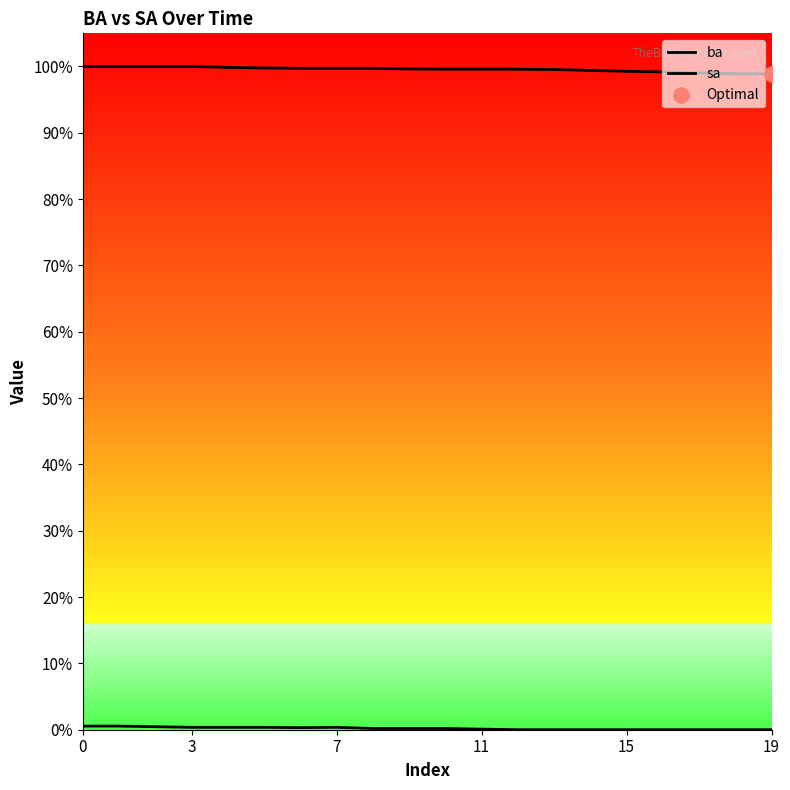

Which series has the largest total across all categories?

ba